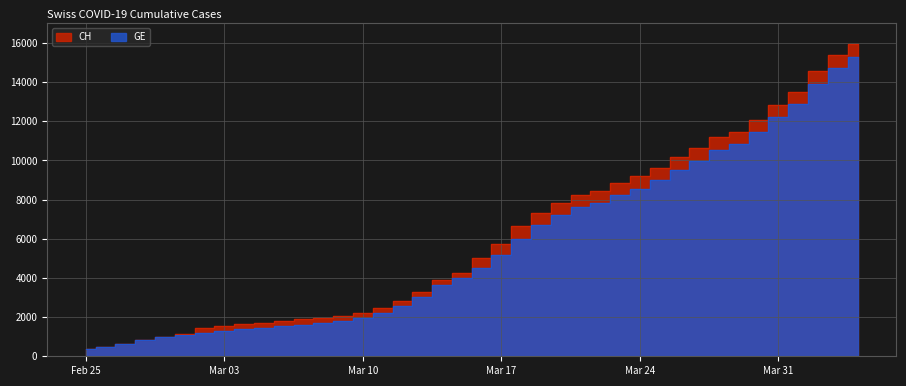

Between 2020-02-27 and 2020-03-18, which is larger?

2020-03-18